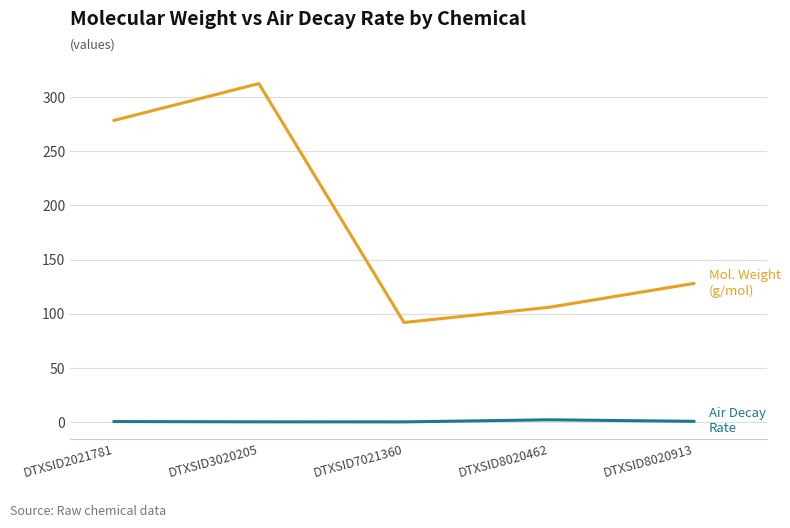

At which category does the chart reach its peak across all series?

DTXSID3020205